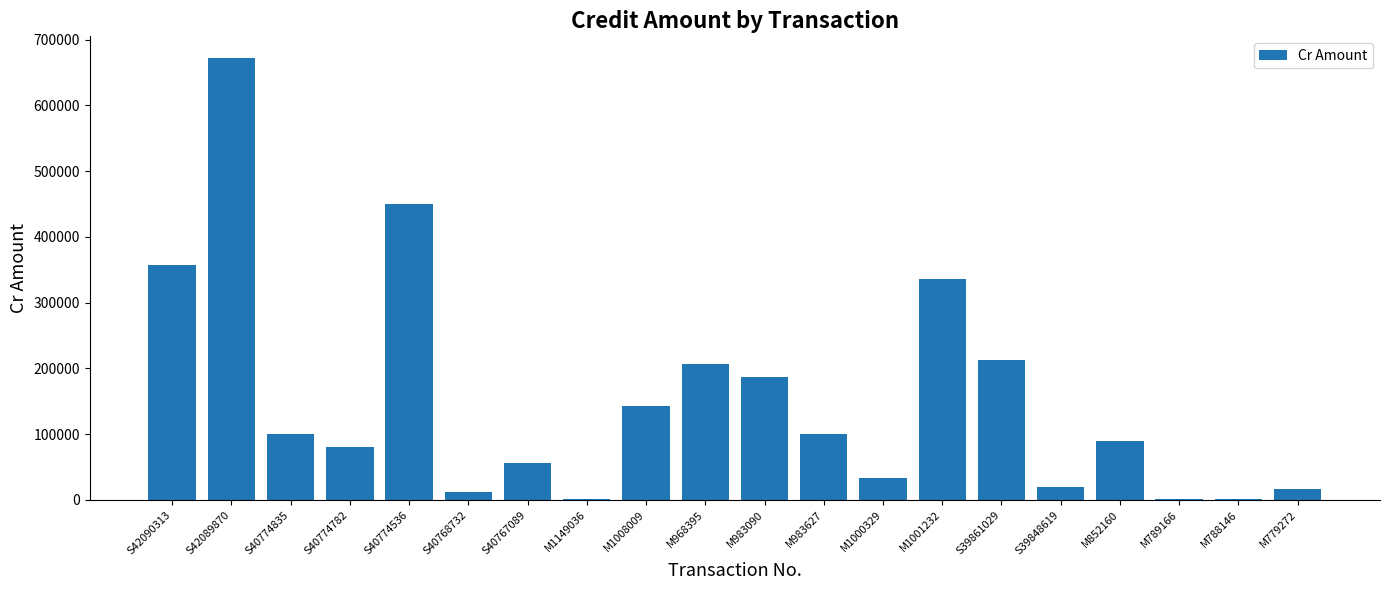

What is the maximum value shown in the chart?

671401